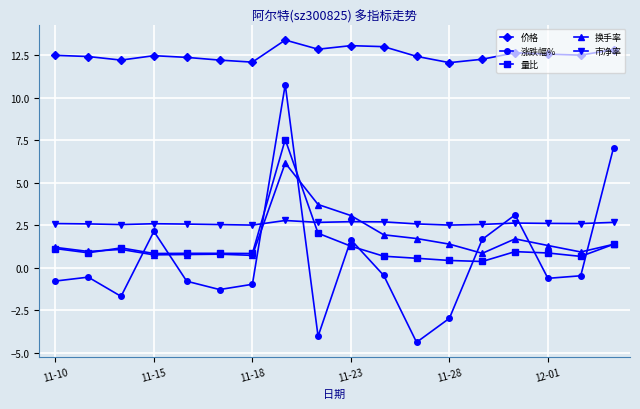

How many intersections are there between 市净率 and 量比?

2